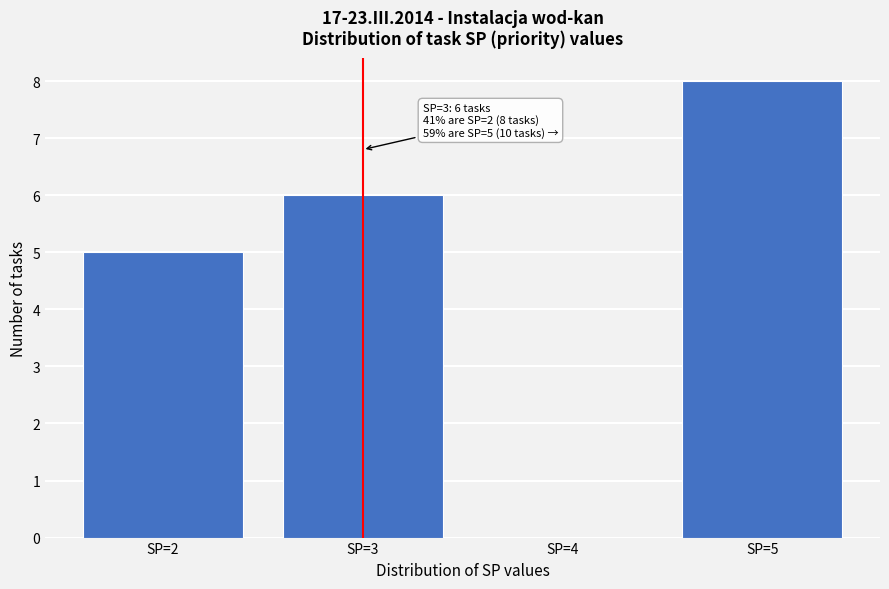

Which range on the x-axis has the tallest bar?

4.5 to 5.5